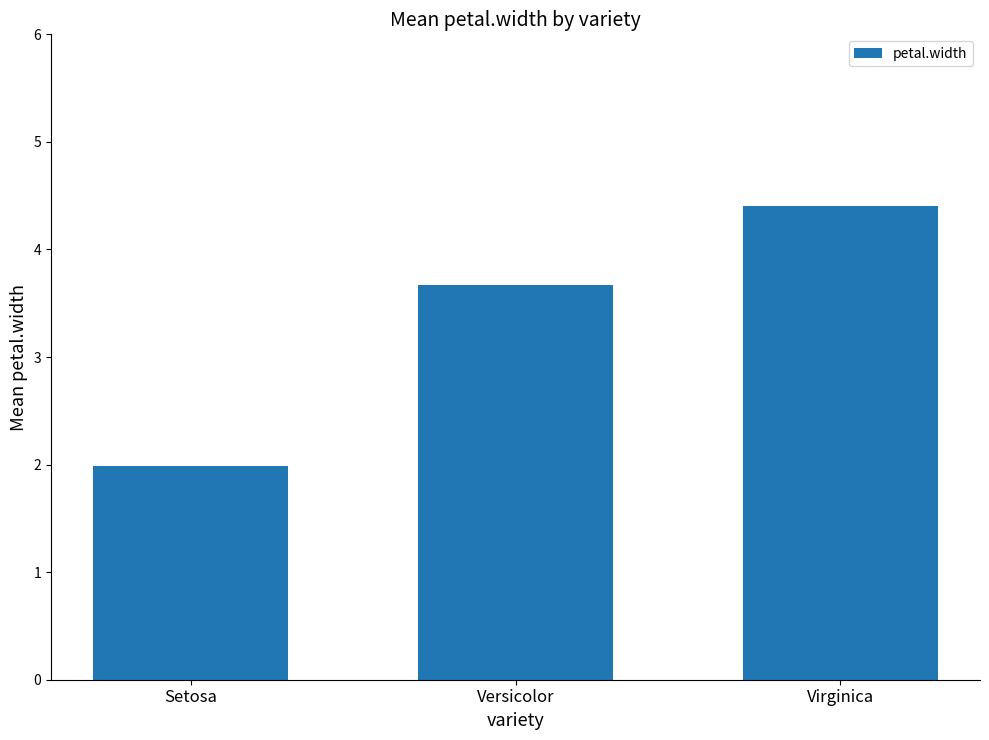

What is the difference between the values at Setosa and Virginica?

2.4